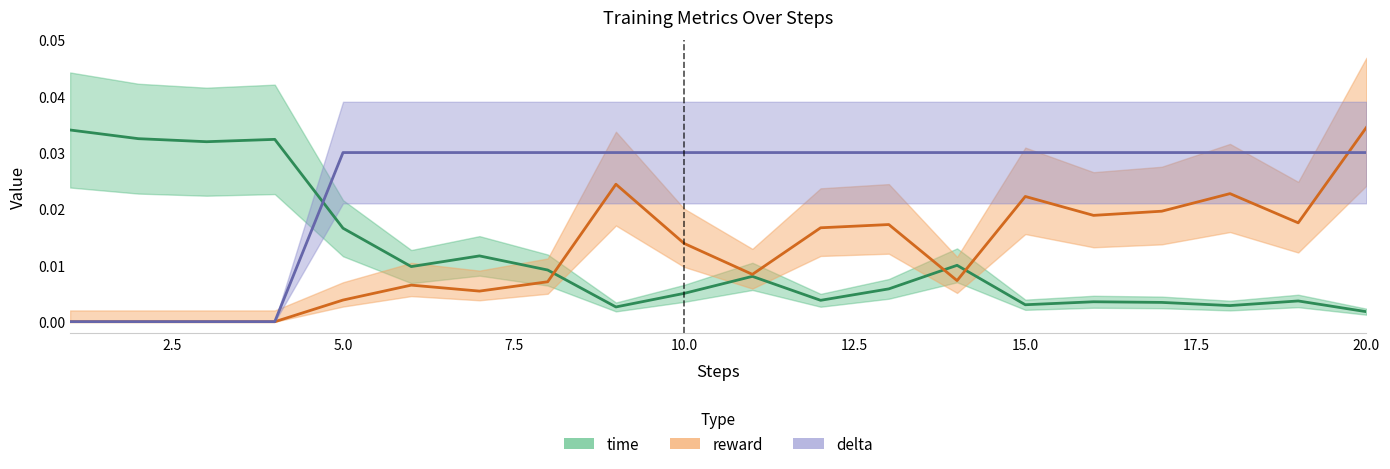

Which series has the largest range (max minus min)?

reward